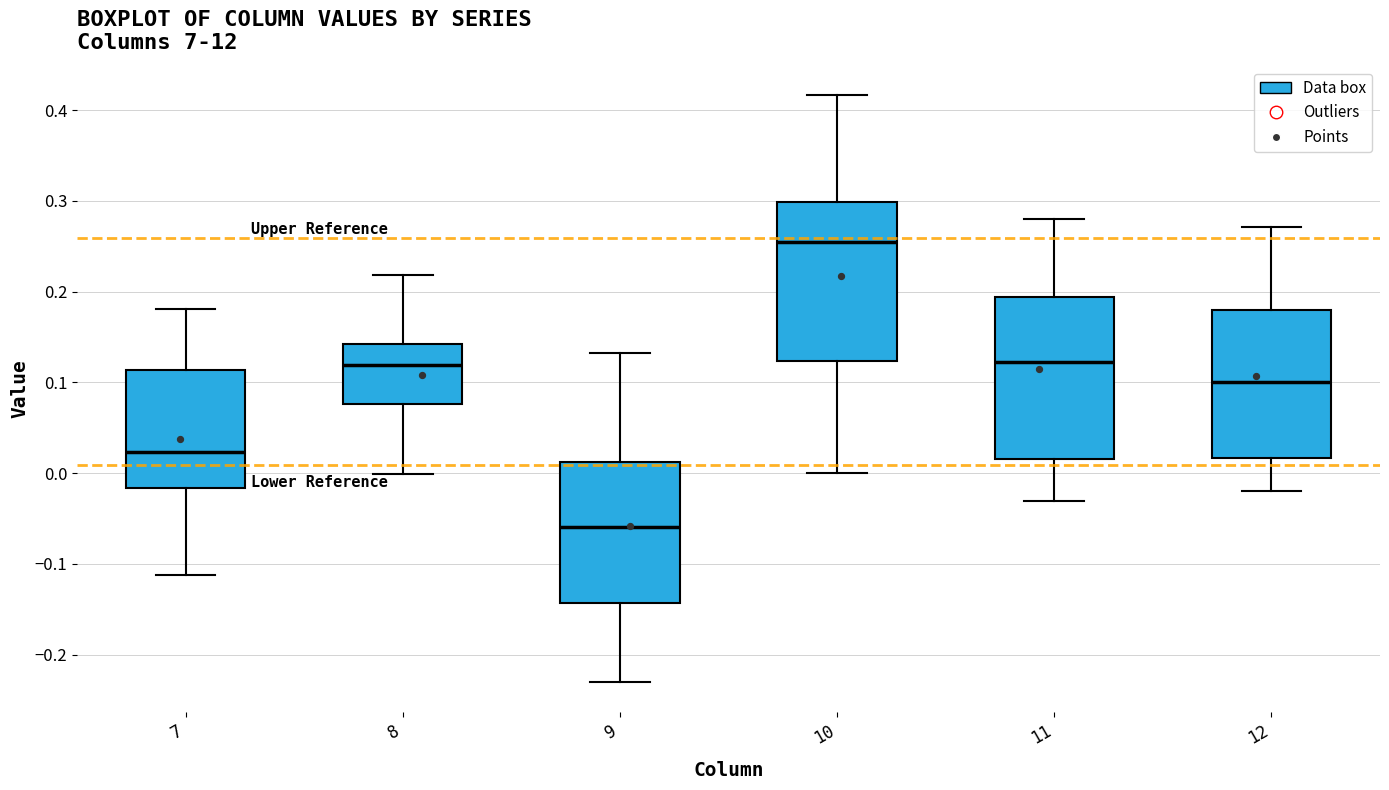

Which box's median line is the lowest?

9